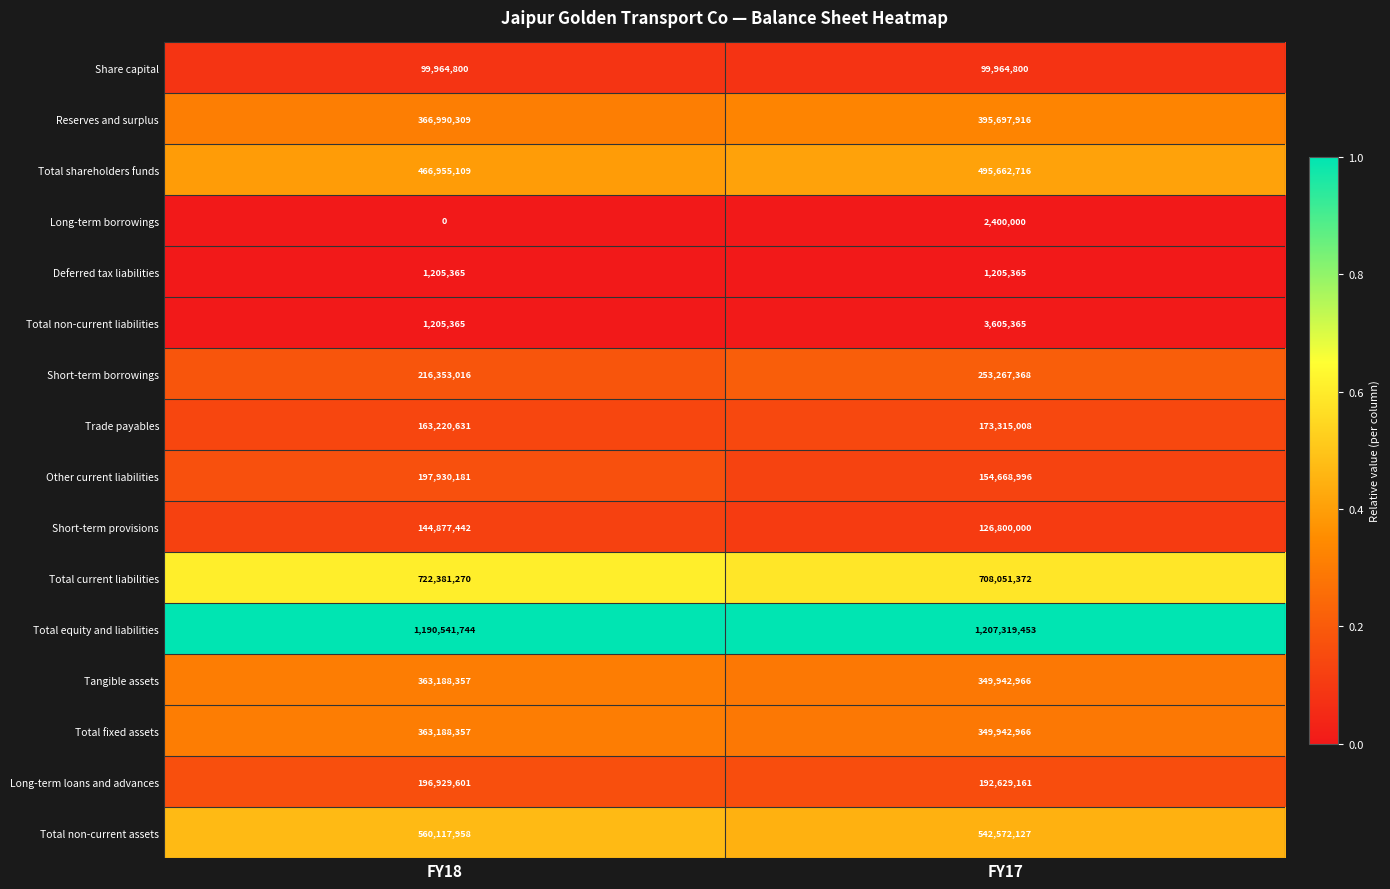

At which category is the sum across all series the highest?

FY17